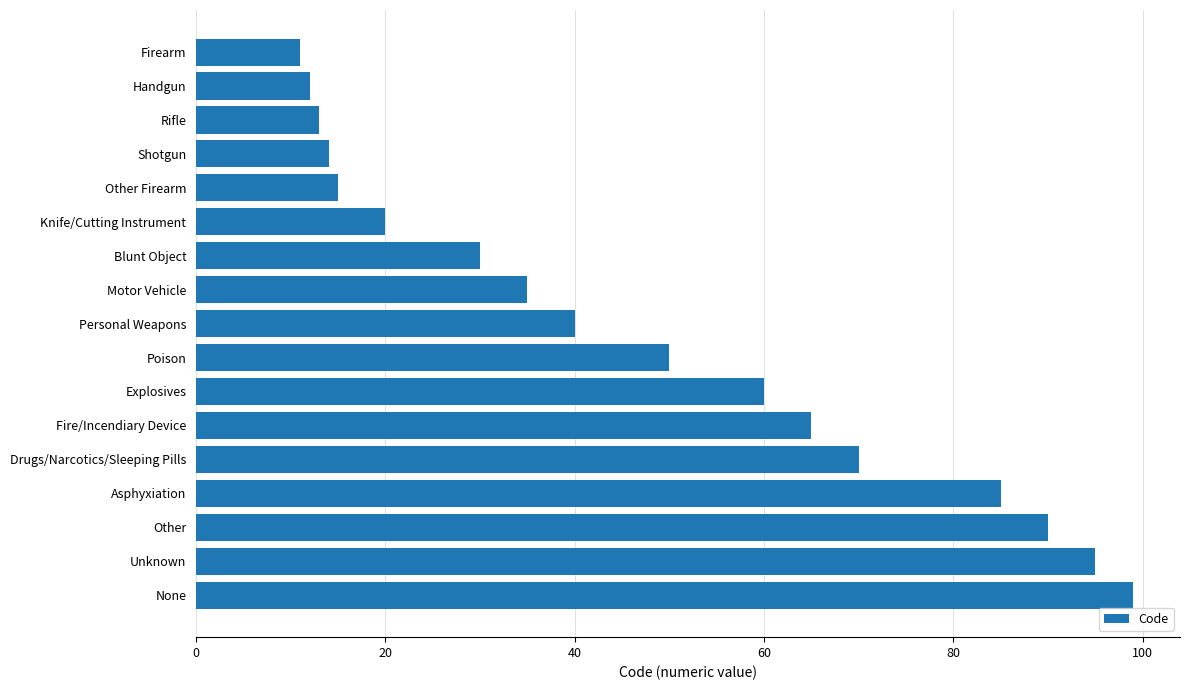

Which has a higher value, Rifle or None?

None